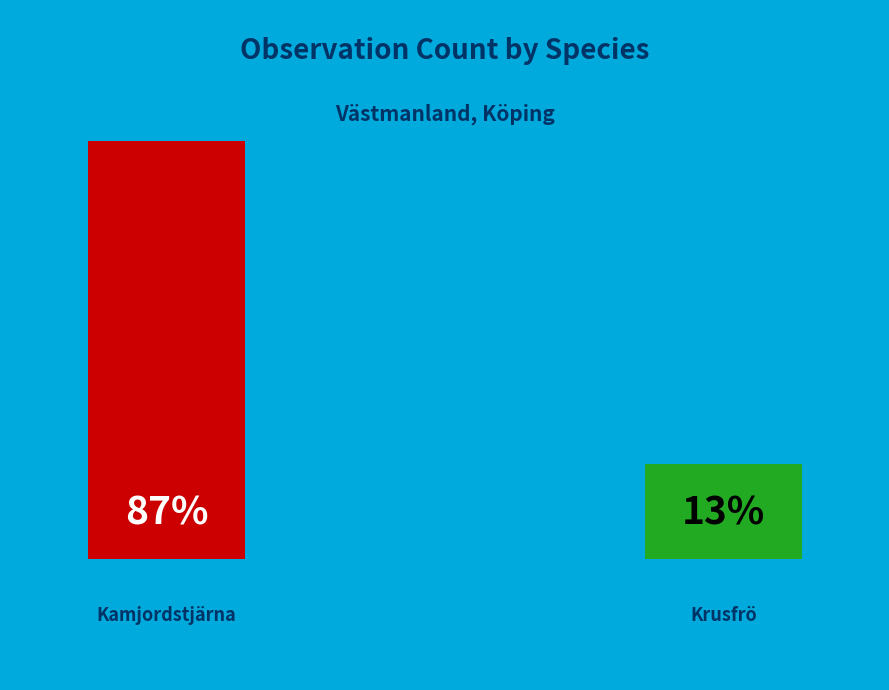

Which category has the smallest portion of the pie?

Krusfrö (Ovaliderad, NT)